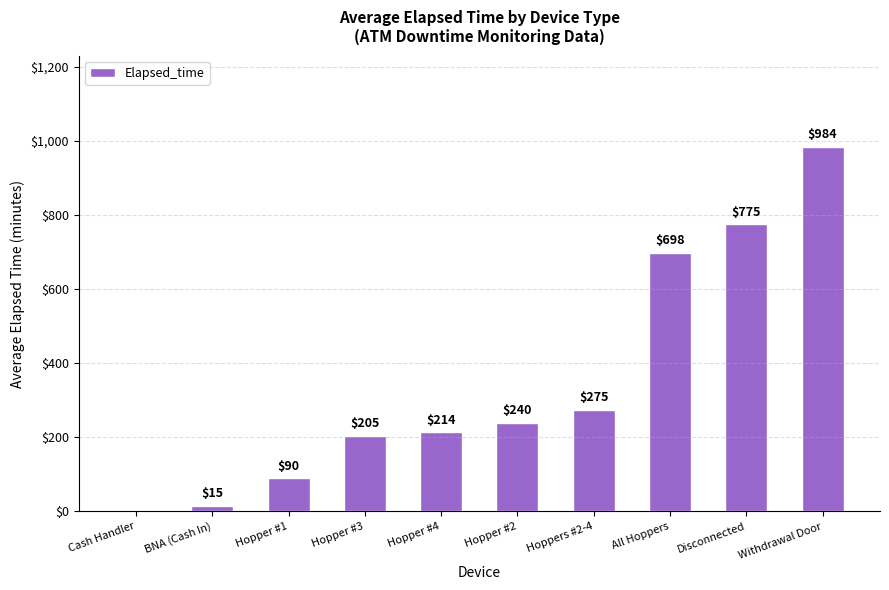

What is the change in value from BNA (Cash In) to Withdrawal Door?

+969